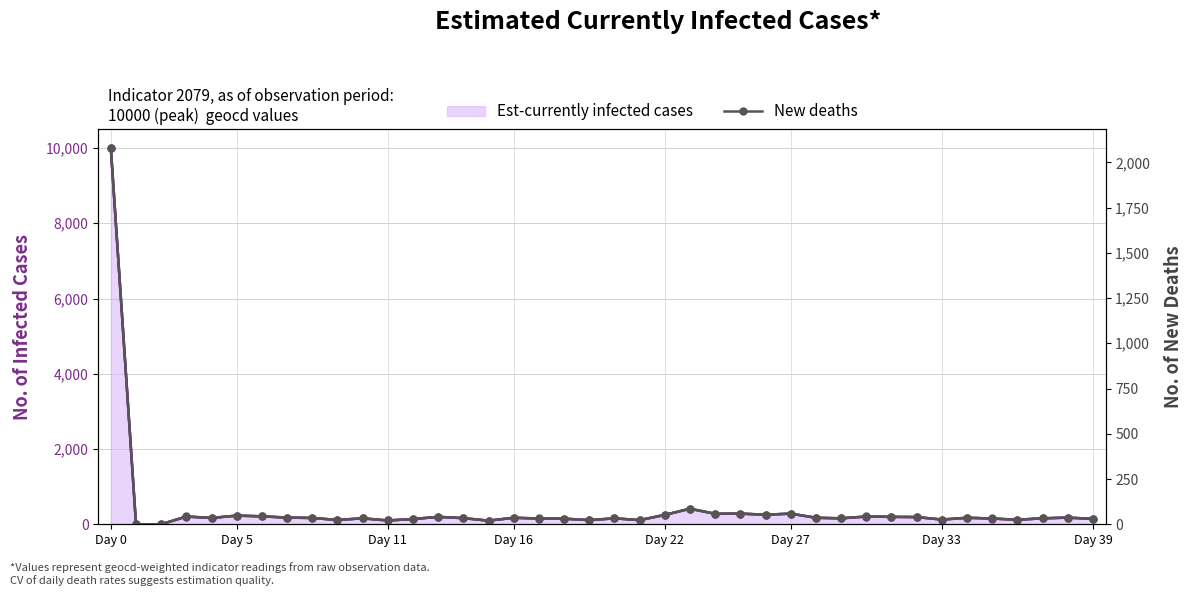

Is it true that Est-currently infected cases equals 101 at 11?

True